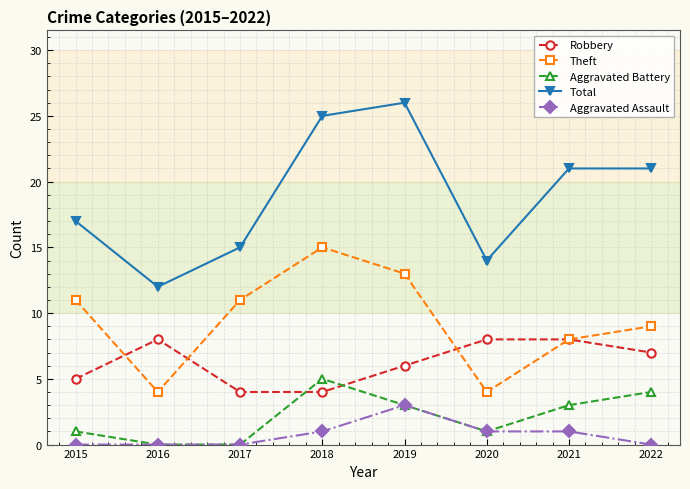

True or false: Theft has a value of 17 at 2019.

False